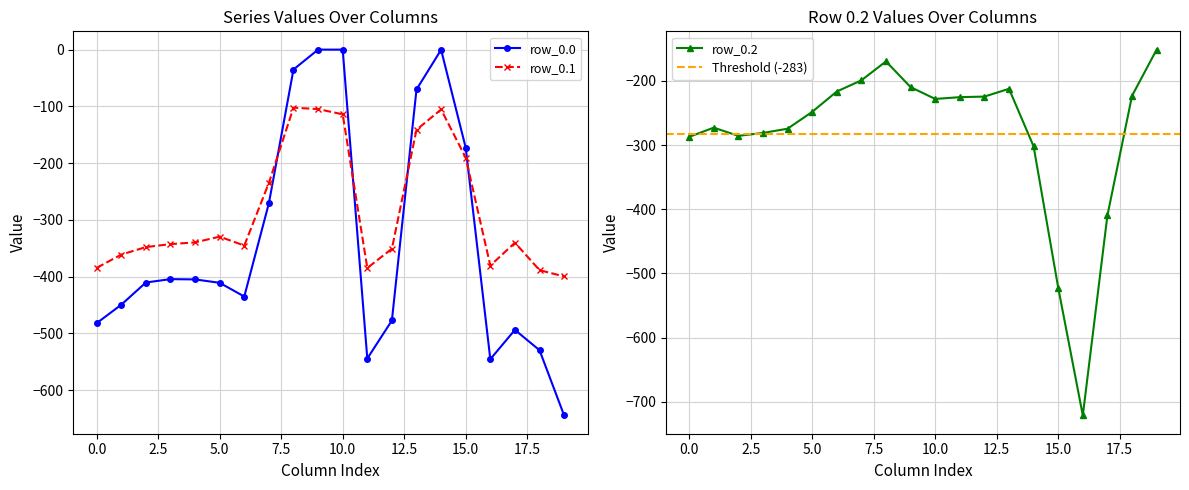

What is the value of the row_0.1 point at the 12th from the left?

-384.7